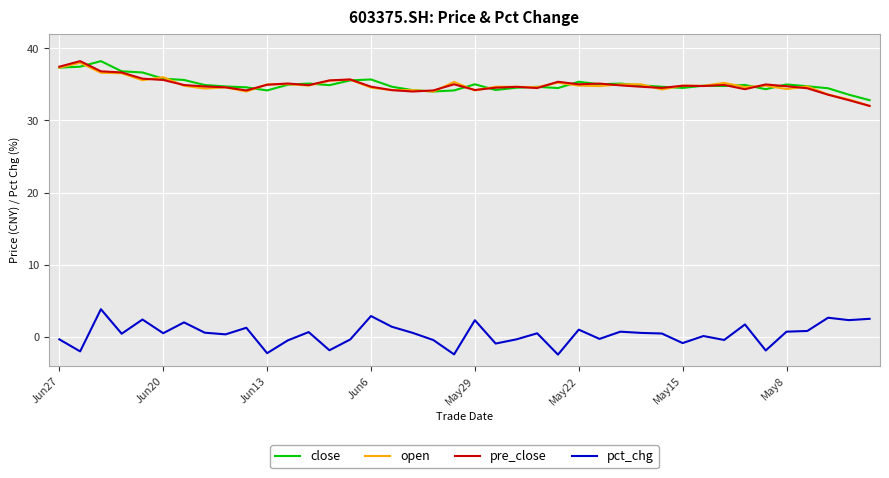

True or false: open and pct_chg cross at least once.

False